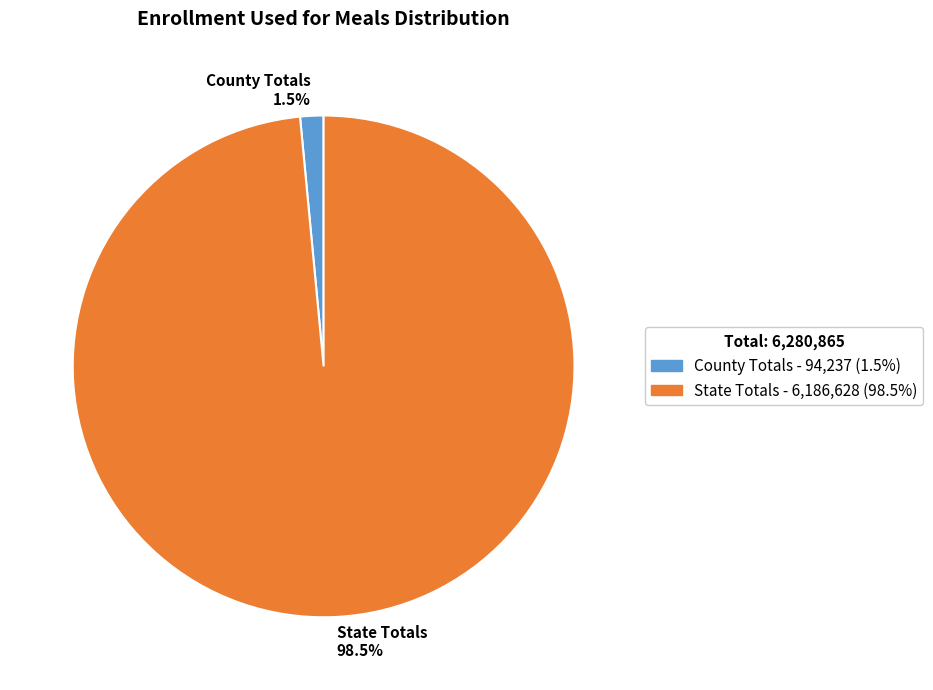

Between County Totals and State Totals, which is larger?

State Totals